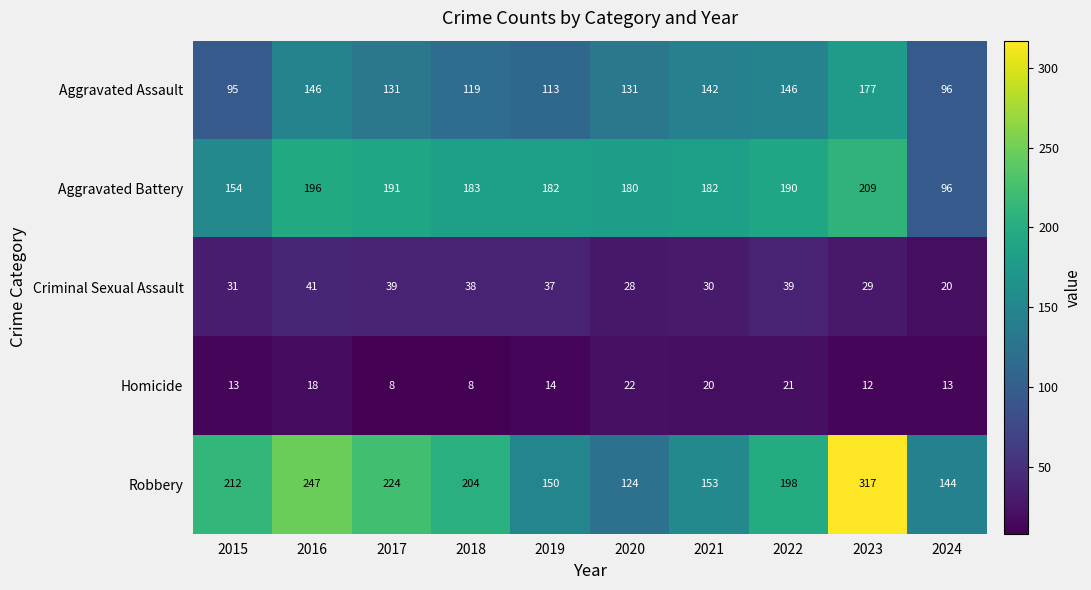

What is the total value across all series at 2022?

594